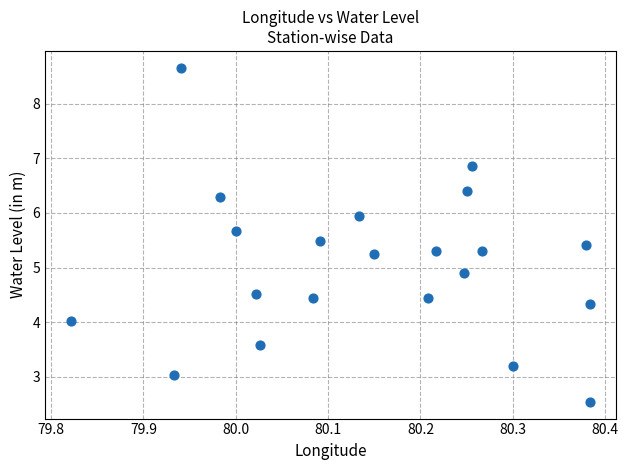

What is the range of X values (max minus min)?

0.6